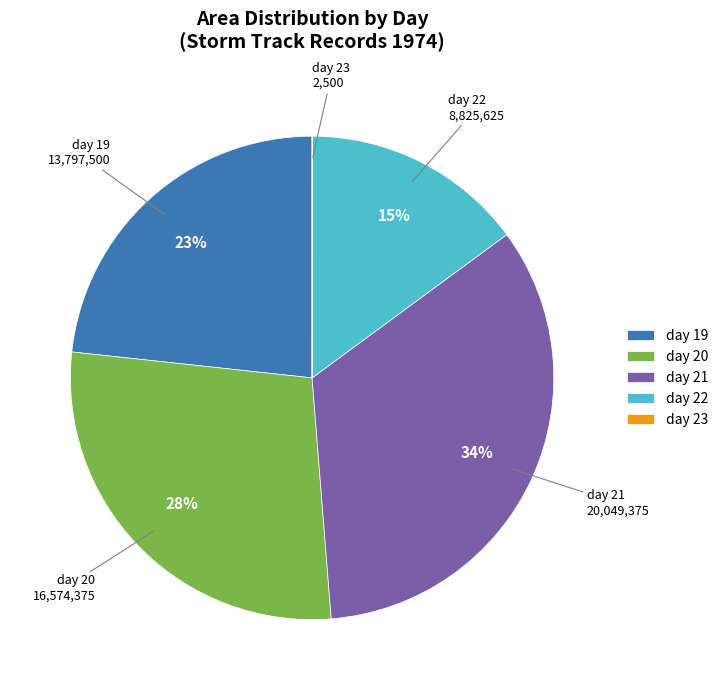

What is the largest slice in the pie chart?

day 21